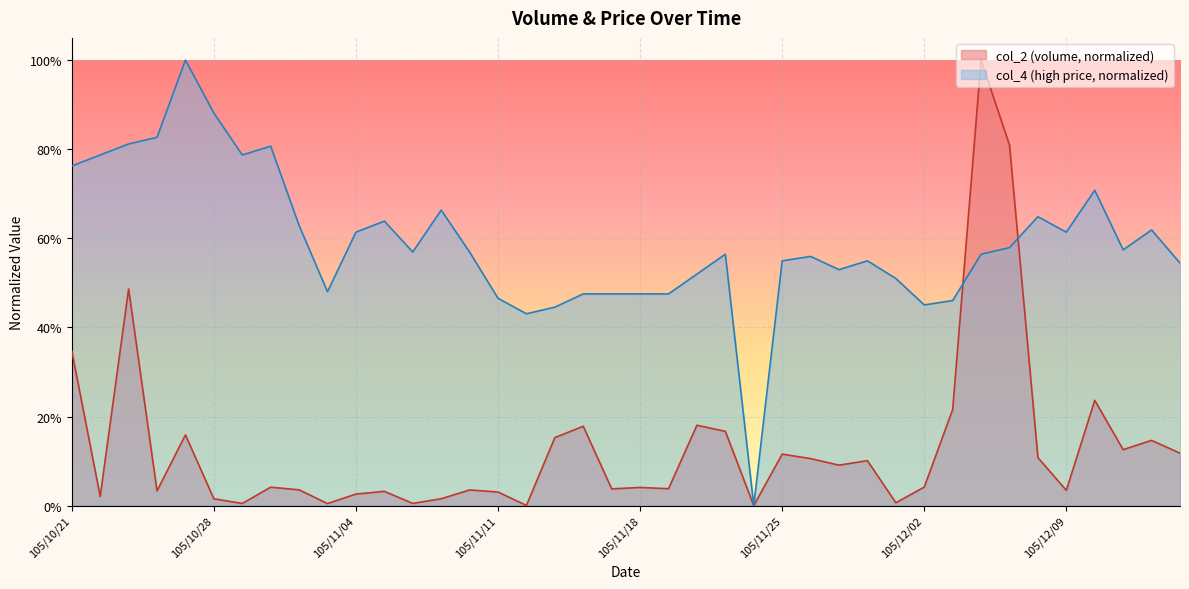

What position from the right is 105/11/17?

21